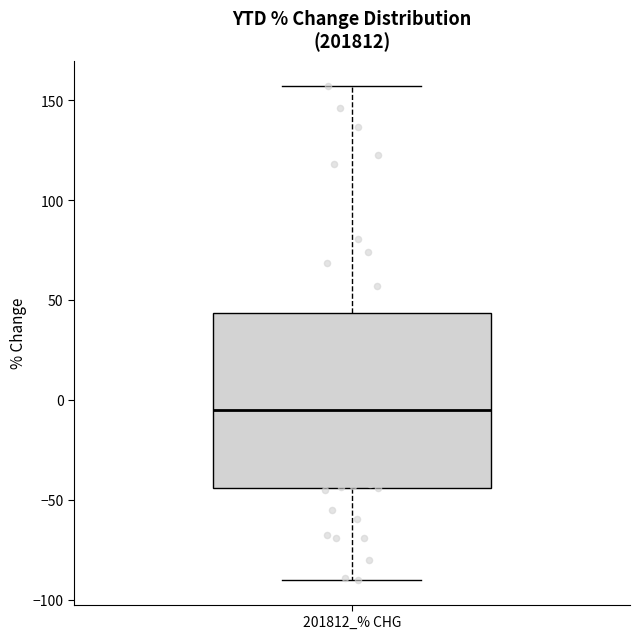

Read this box plot against the y-axis: the position of the median line, the range covered by the box, and the ends of both whiskers. The values are not printed on the chart, so give them approximately, as read against the axis.

median -5, box -45 to 45, whiskers -90 to 155